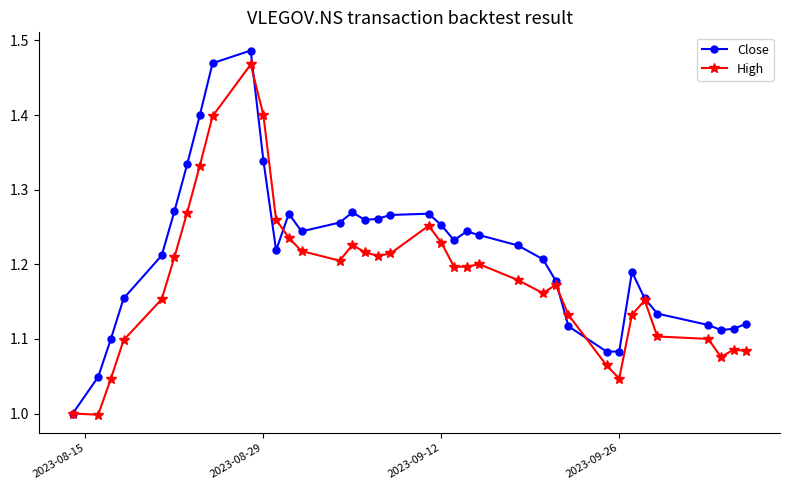

Which series has the largest range (max minus min)?

Close